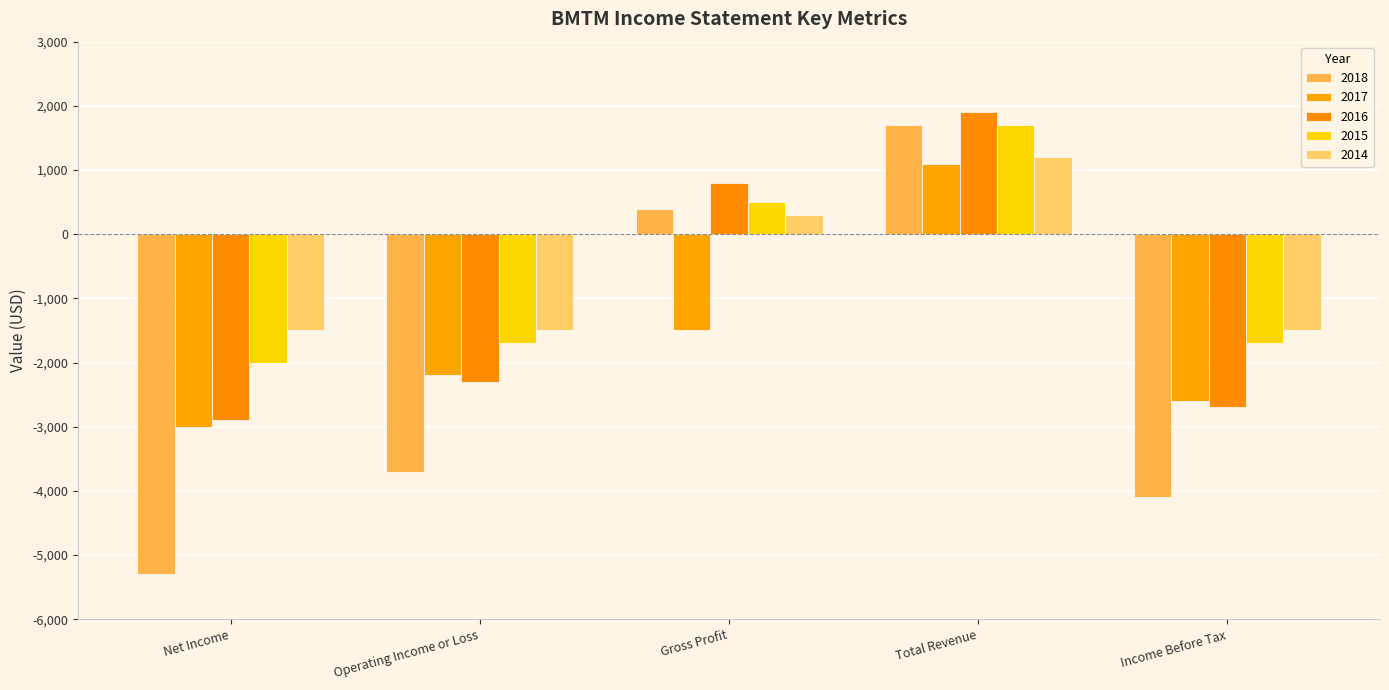

Reading left to right, extract all data points from this chart.

2018: Net Income=-5300	Operating Income or Loss=-3700	Gross Profit=400	Total Revenue=1700	Income Before Tax=-4100
2017: Net Income=-3000	Operating Income or Loss=-2200	Gross Profit=-1500	Total Revenue=1100	Income Before Tax=-2600
2016: Net Income=-2900	Operating Income or Loss=-2300	Gross Profit=800	Total Revenue=1900	Income Before Tax=-2700
2015: Net Income=-2000	Operating Income or Loss=-1700	Gross Profit=500	Total Revenue=1700	Income Before Tax=-1700
2014: Net Income=-1500	Operating Income or Loss=-1500	Gross Profit=300	Total Revenue=1200	Income Before Tax=-1500